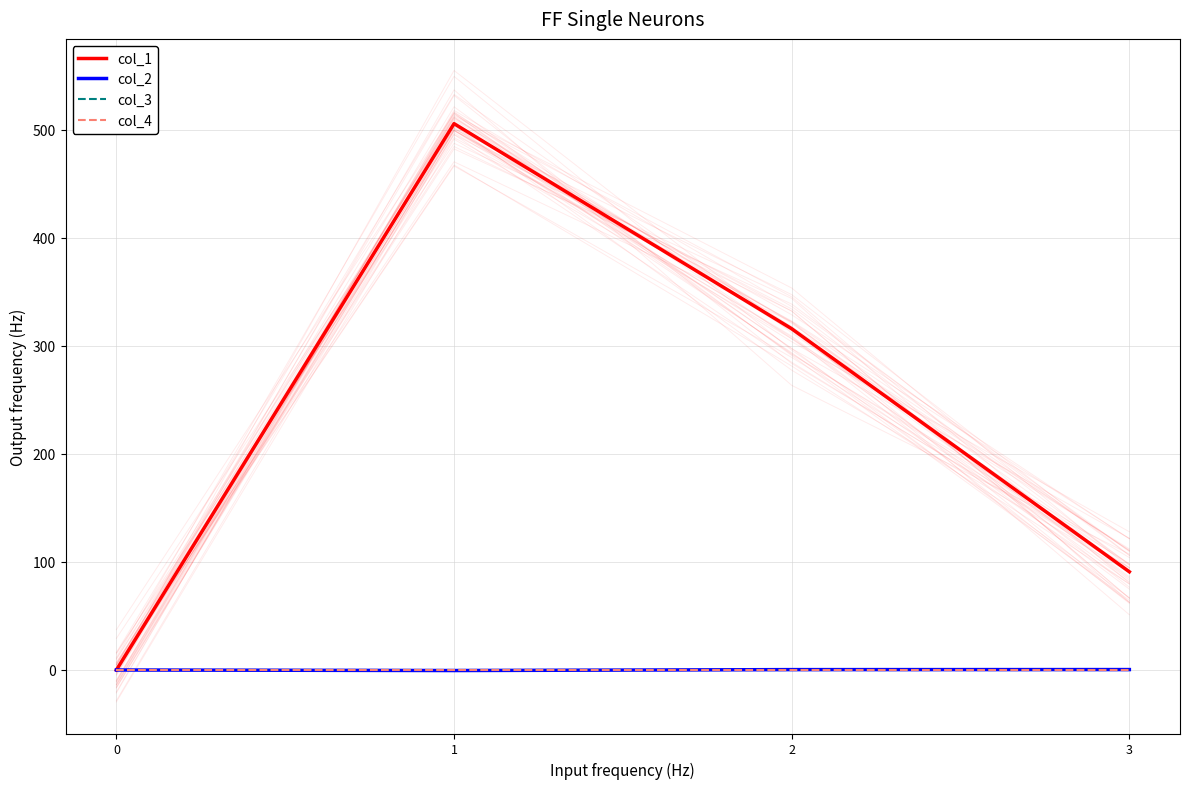

At how many categories does at least one series exceed 375?

1